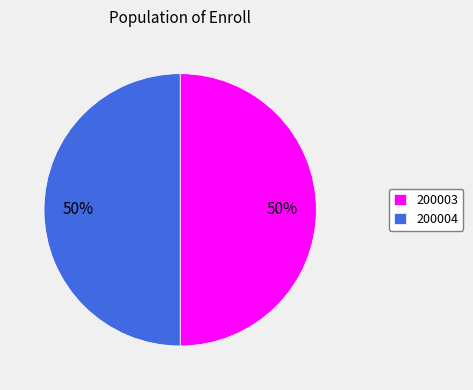

To the nearest percent, what percentage of the pie is 200003?

50%